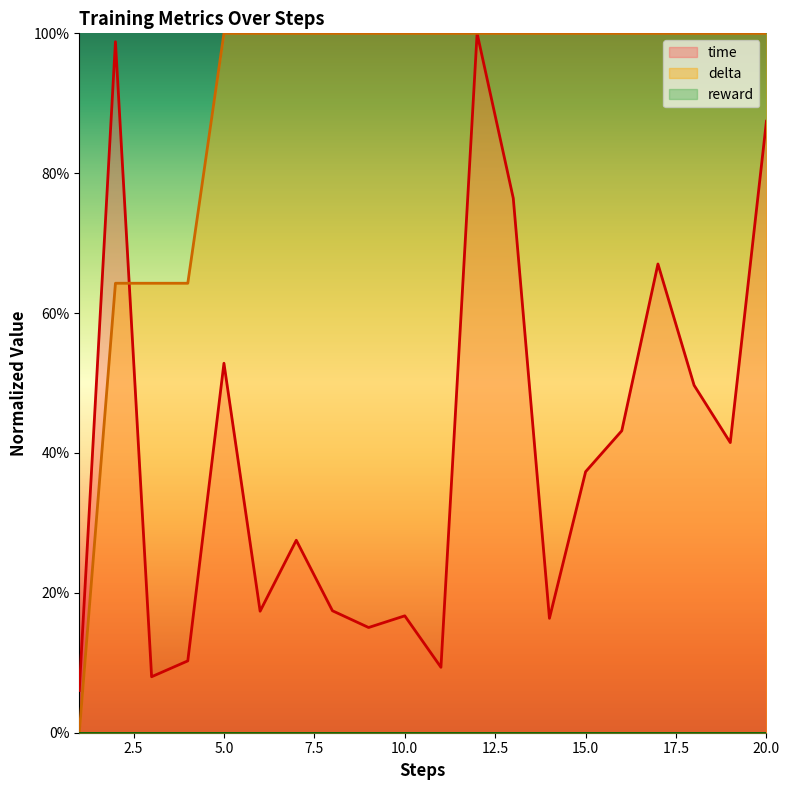

Which series has the largest total across all categories?

delta